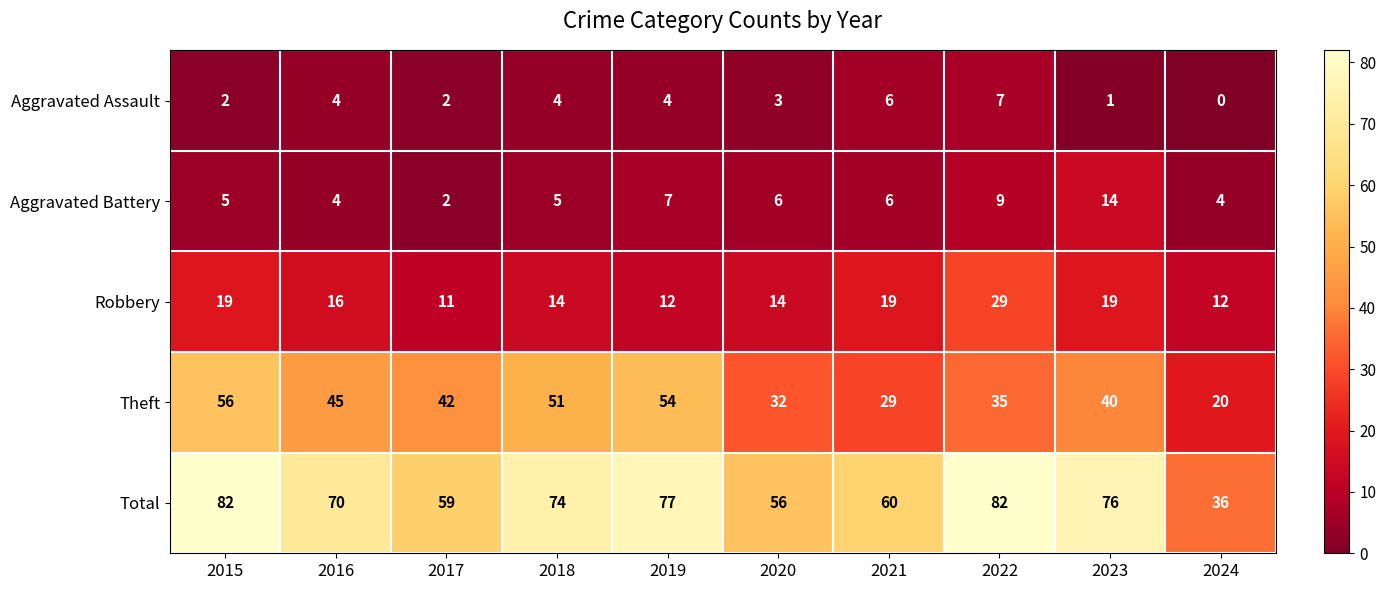

At how many categories does at least one series exceed 28?

10